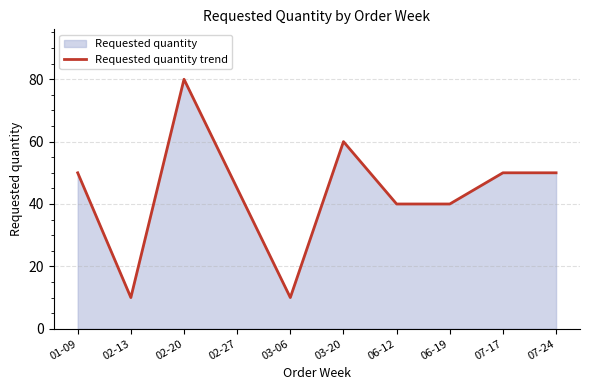

True or false: the data has more than 1 interior local peaks.

True